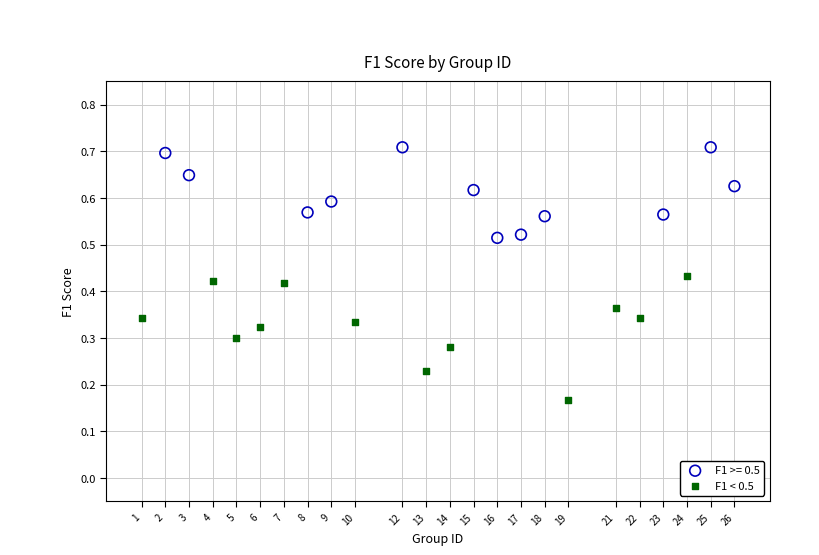

Which series reaches the minimum Y coordinate?

F1 < 0.5